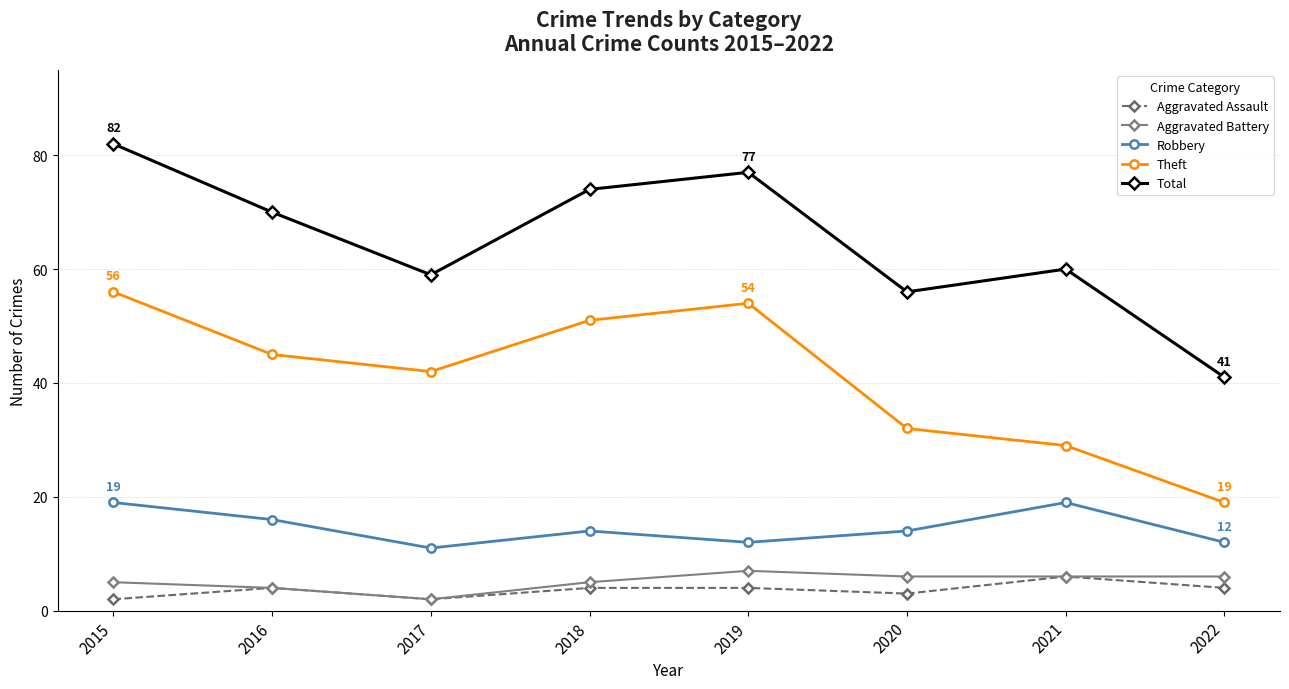

True or false: Robbery and Theft intersect in this chart.

False